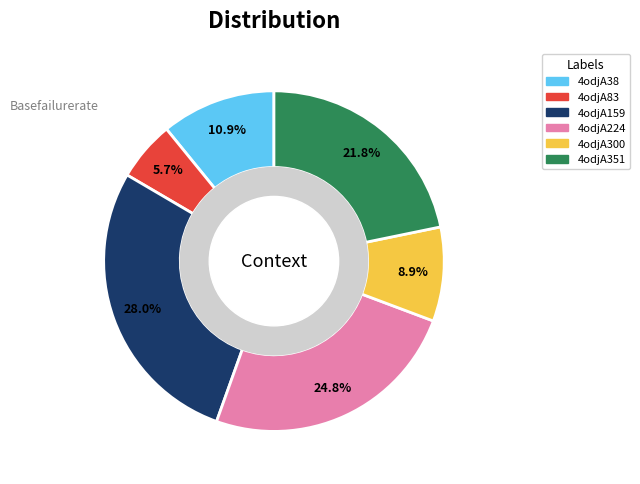

True or false: 4odjA224 accounts for 13% of the total.

False